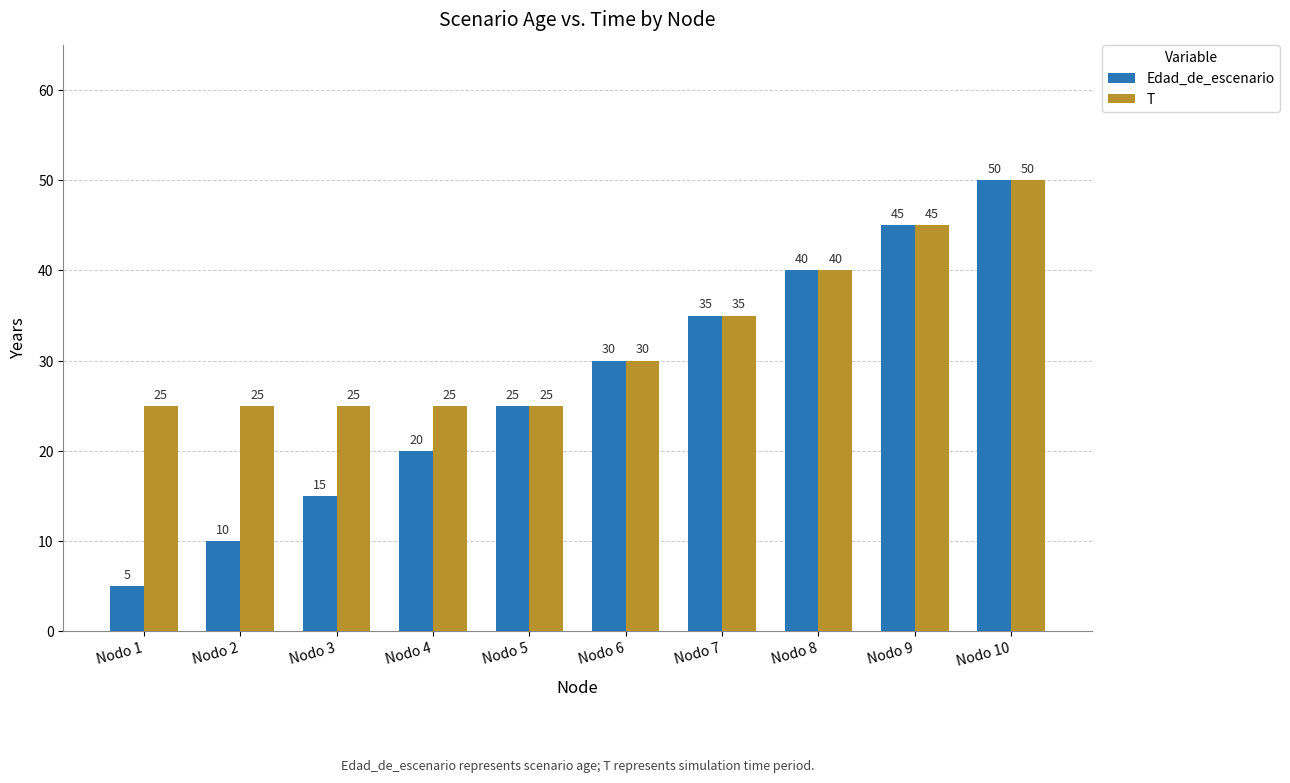

Reading left to right, extract all data points from this chart.

Edad_de_escenario: Nodo 1=5	Nodo 2=10	Nodo 3=15	Nodo 4=20	Nodo 5=25	Nodo 6=30	Nodo 7=35	Nodo 8=40	Nodo 9=45	Nodo 10=50
T: Nodo 1=25	Nodo 2=25	Nodo 3=25	Nodo 4=25	Nodo 5=25	Nodo 6=30	Nodo 7=35	Nodo 8=40	Nodo 9=45	Nodo 10=50